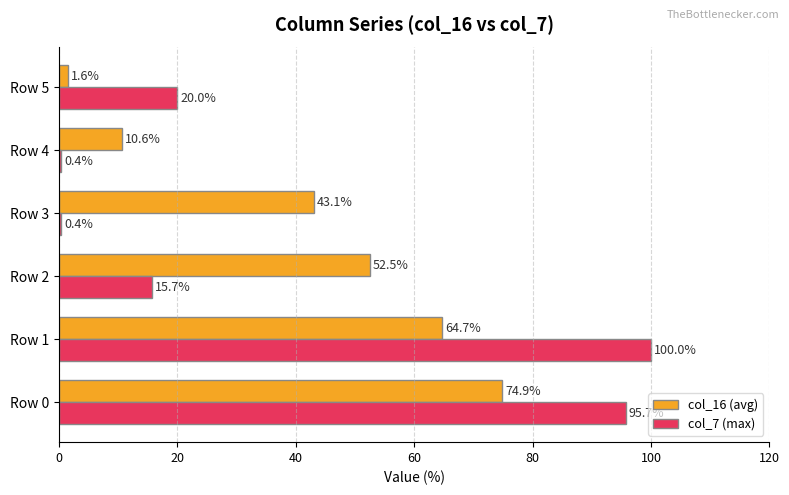

Is it true that col_7 (max) equals 0.4 at Row 4?

True